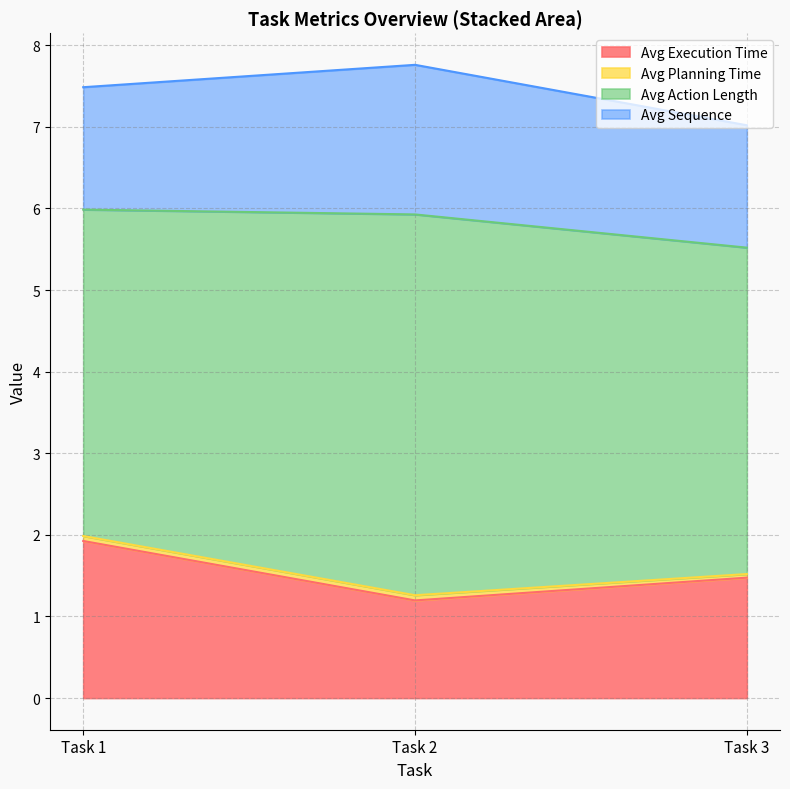

What is the maximum value for Avg Execution Time?

1.9